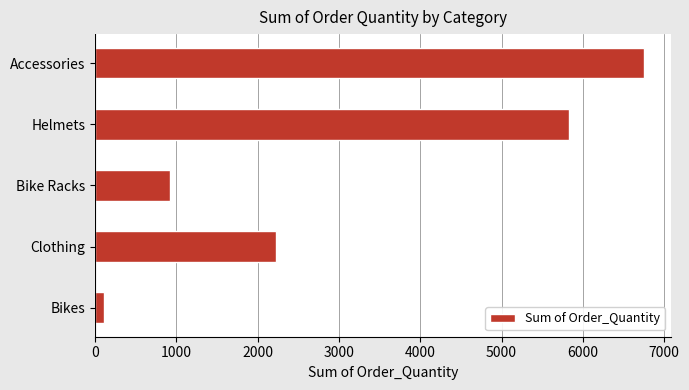

How many values are between 927 and 5824?

3